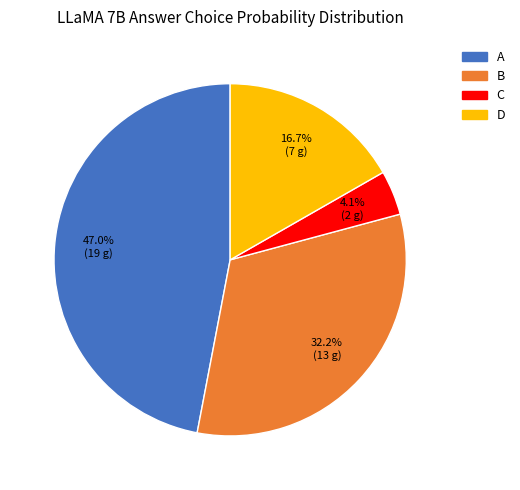

To the nearest percent, what is the average slice percentage?

25%